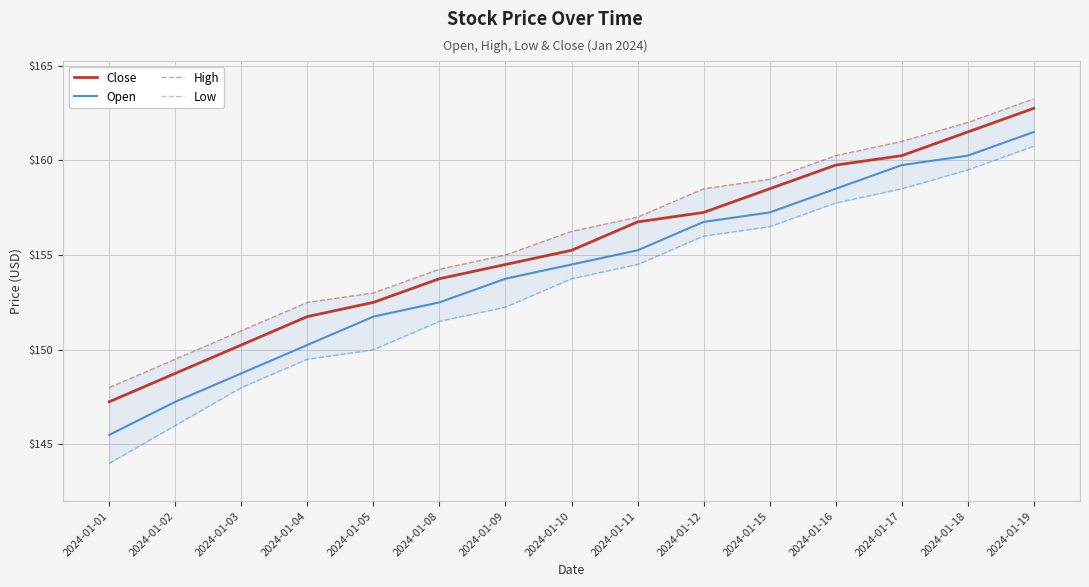

Which has a higher value, 2024-01-04 or 2024-01-15?

2024-01-15